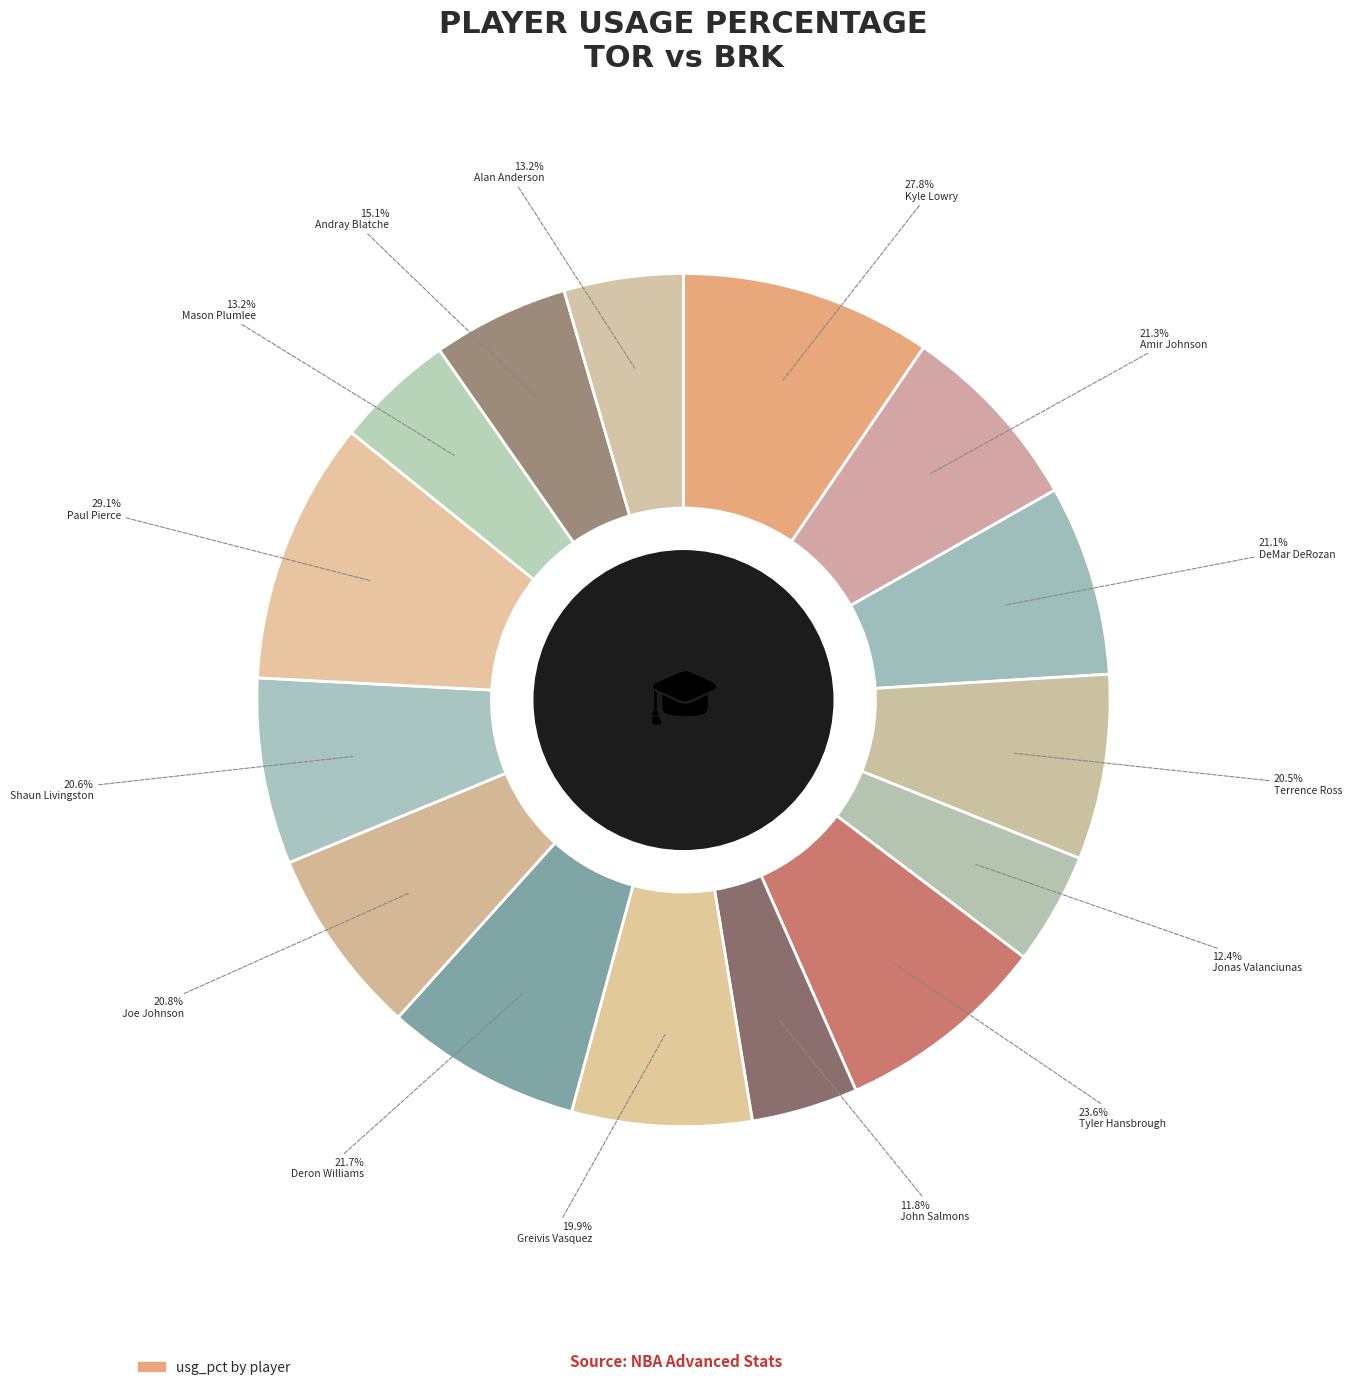

Approximately how many times larger is the value at John Salmons compared to Kyle Lowry?

0.4